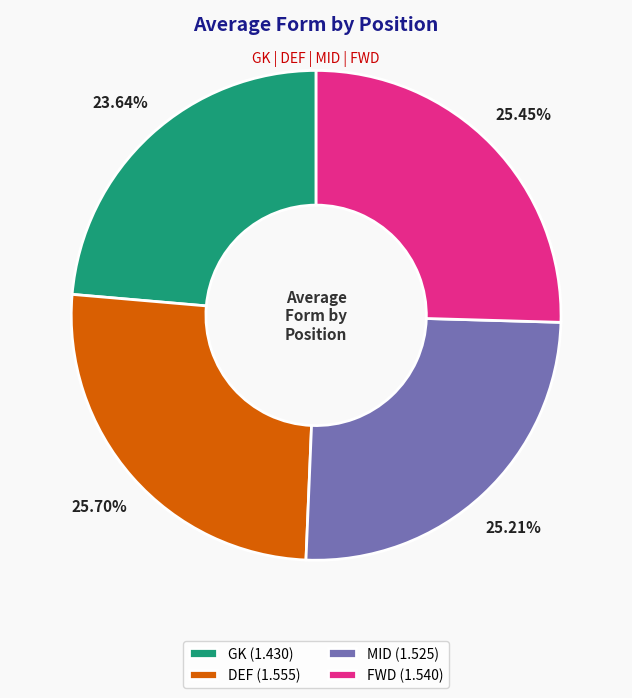

To the nearest percent, what is the average slice percentage?

25%